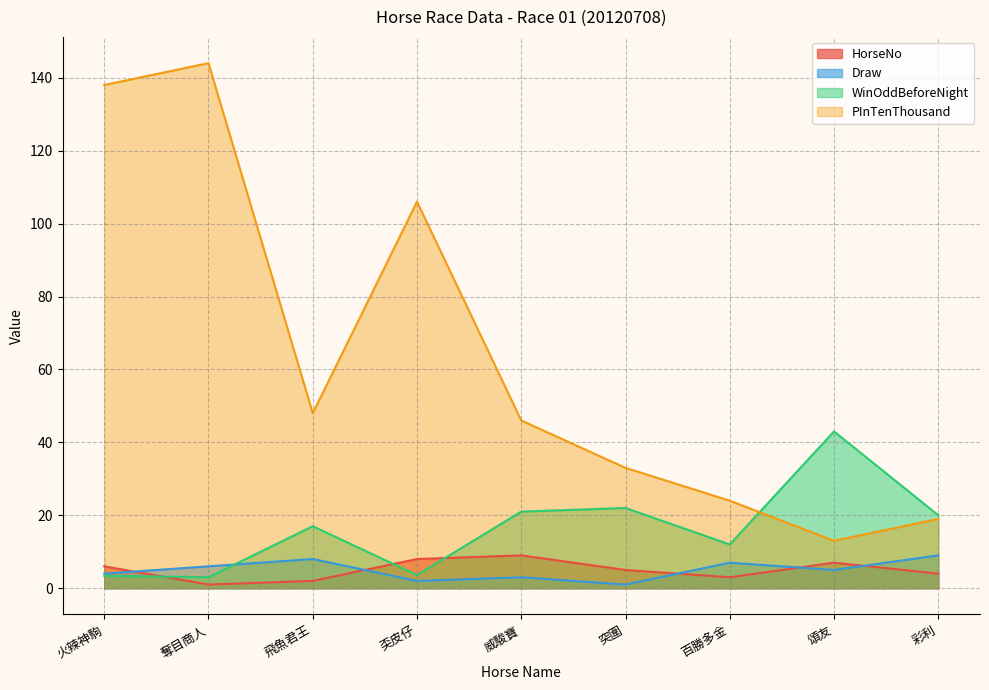

What are all the series names shown in the legend?

HorseNo, Draw, WinOddBeforeNight, PInTenThousand